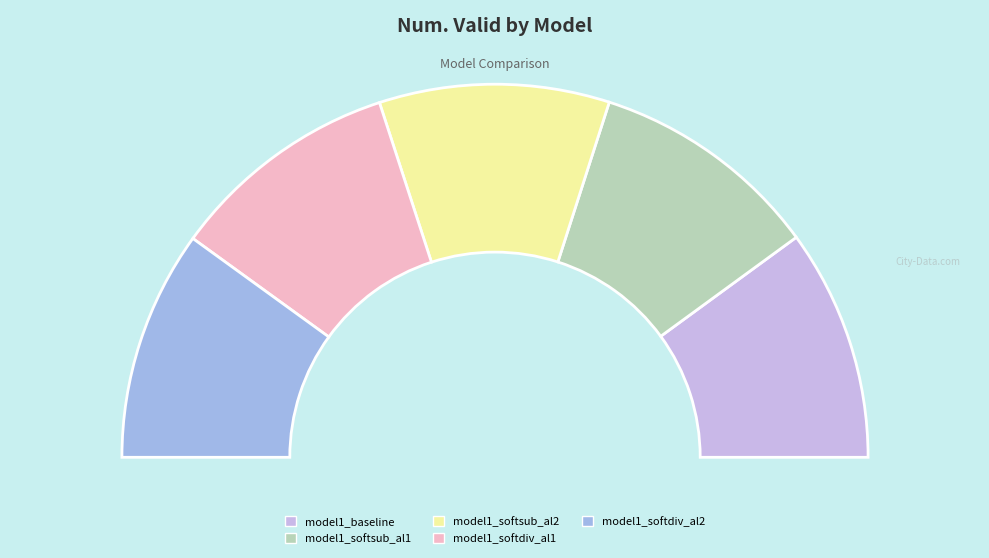

What is the change in value from model1_softdiv_al1 to model1_softdiv_al2?

-359